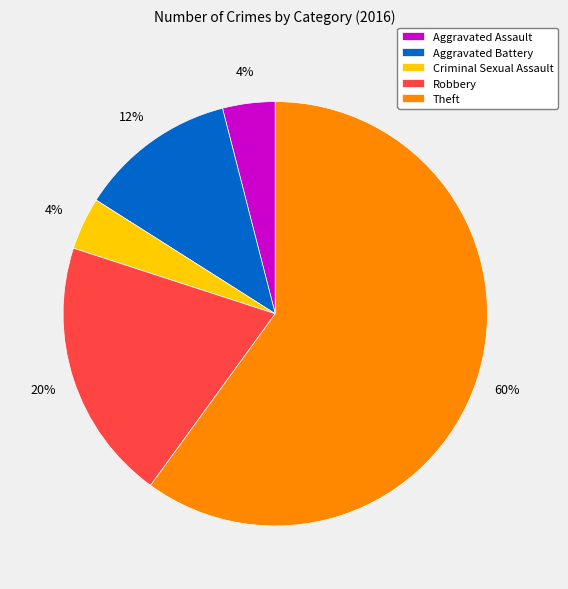

Is there any slice that represents more than half of the pie?

Yes